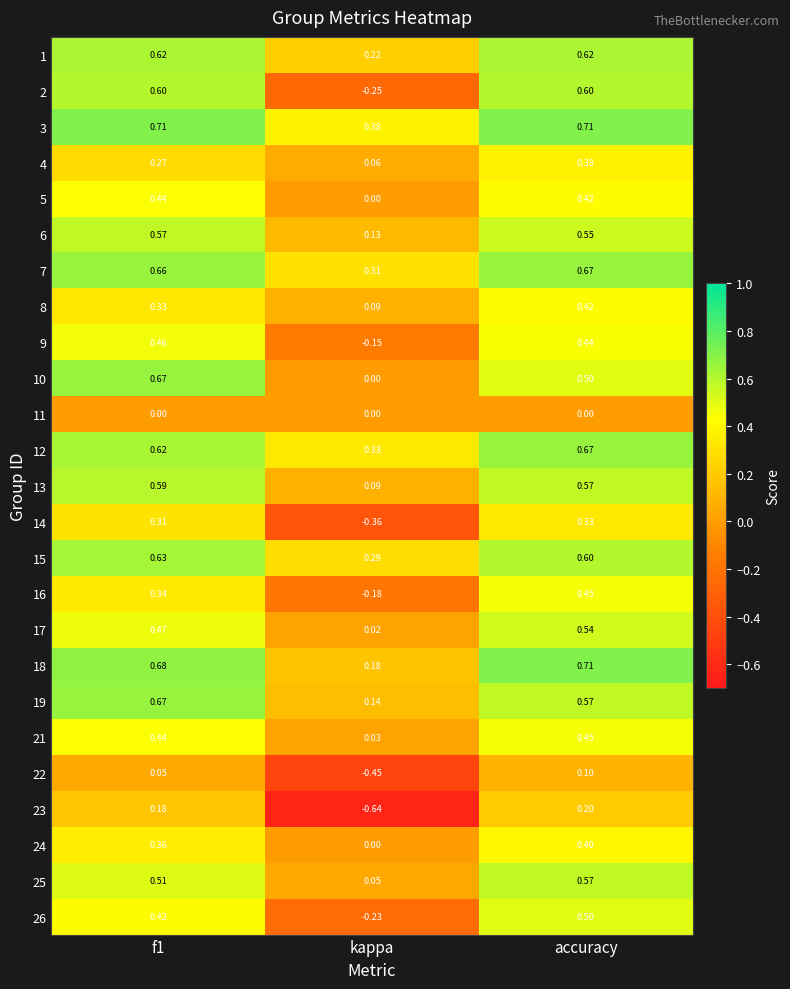

Which category has the lowest value across all series?

kappa